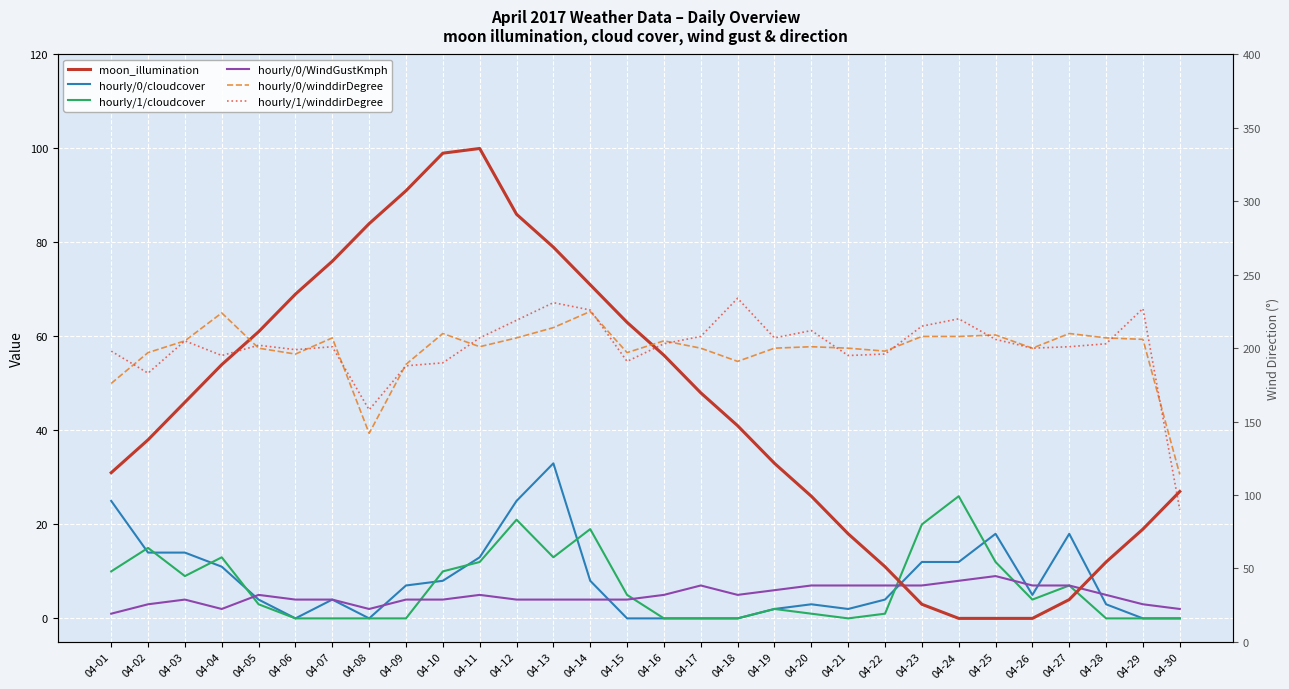

How many lines are shown in the chart?

6